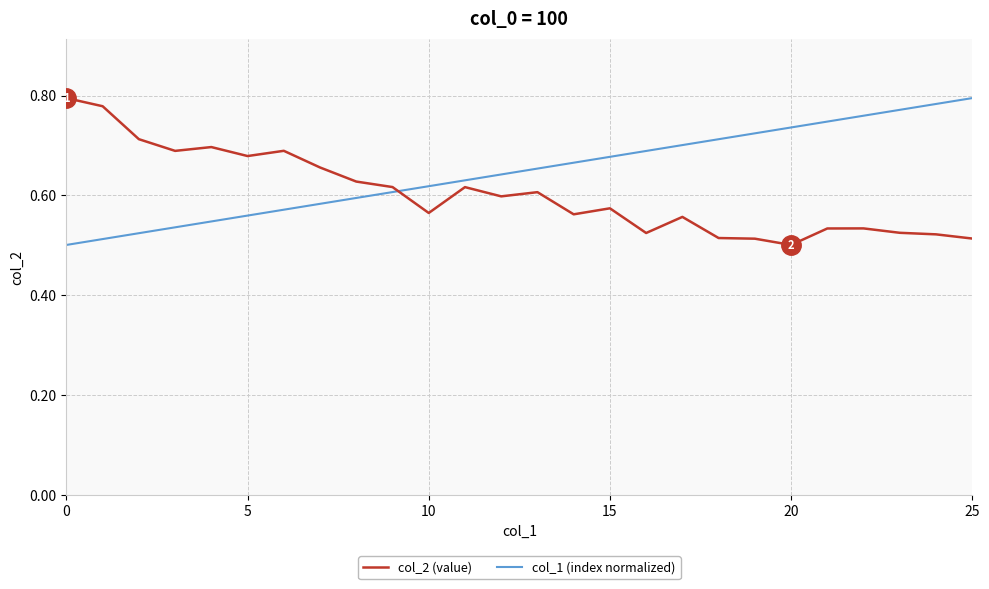

Which series has the largest total across all categories?

col_1 (index normalized)